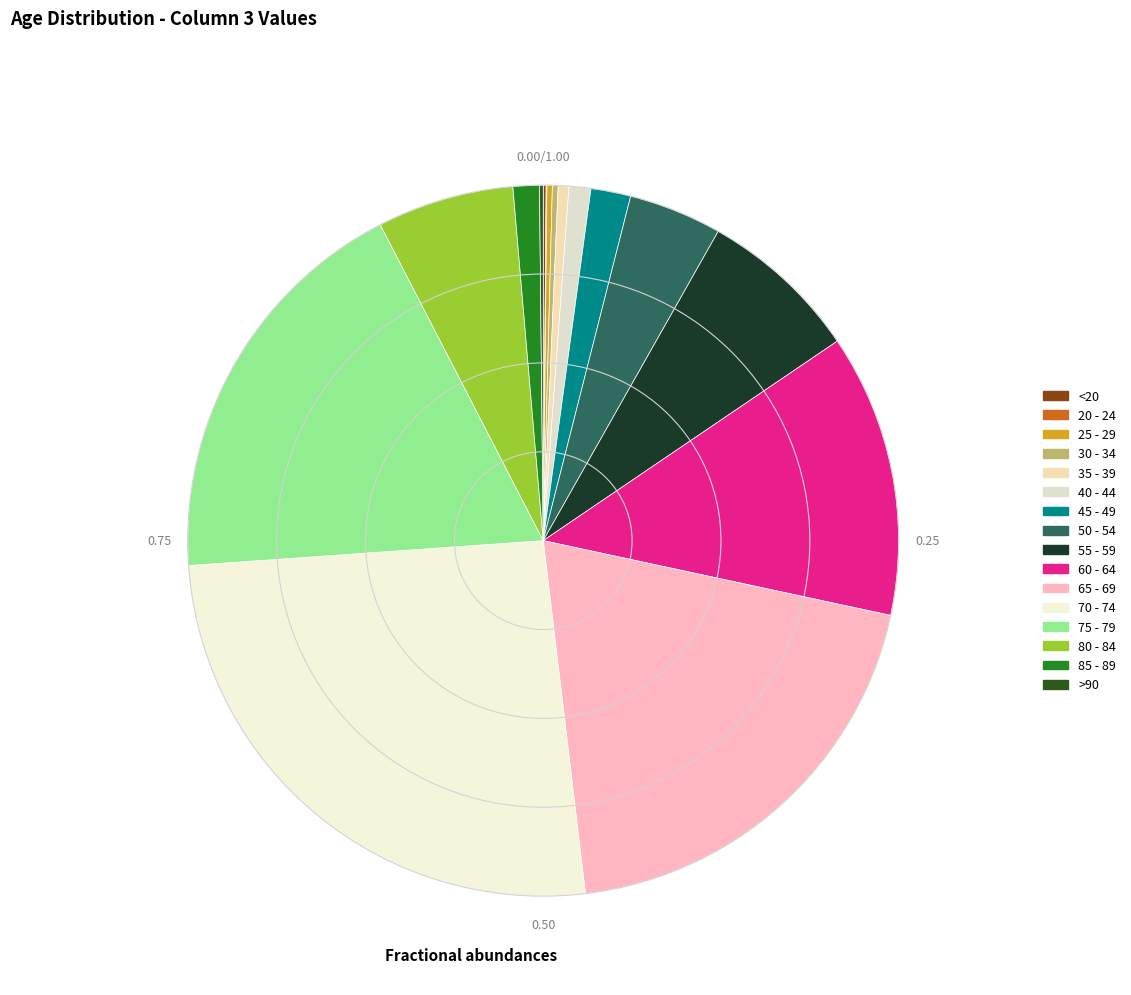

What is the total percentage of <20 and 75 - 79?

18.7%